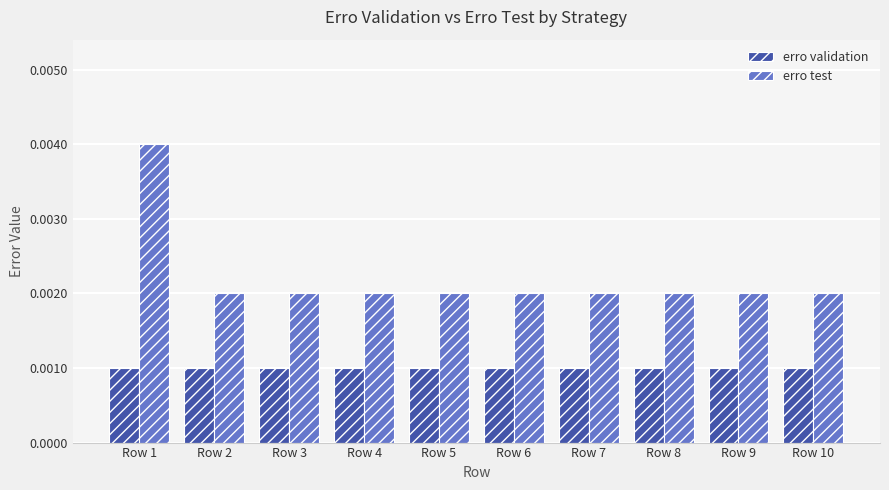

Which series has the widest spread of values?

erro test